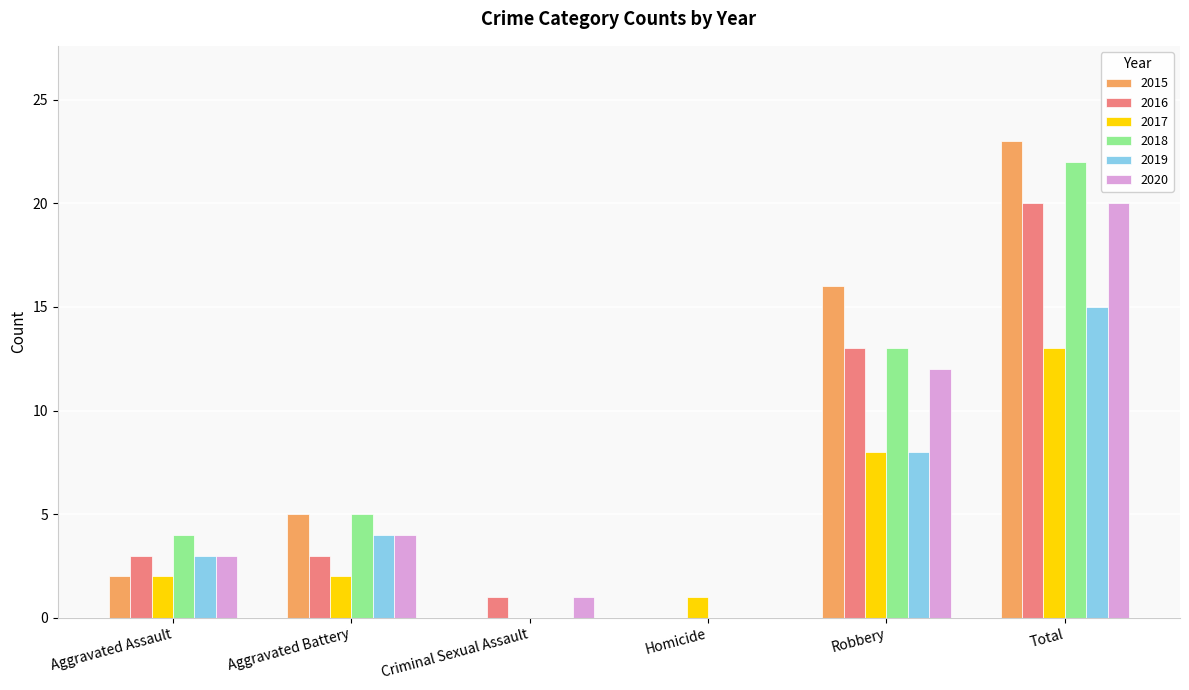

Which series has the widest spread of values?

2015